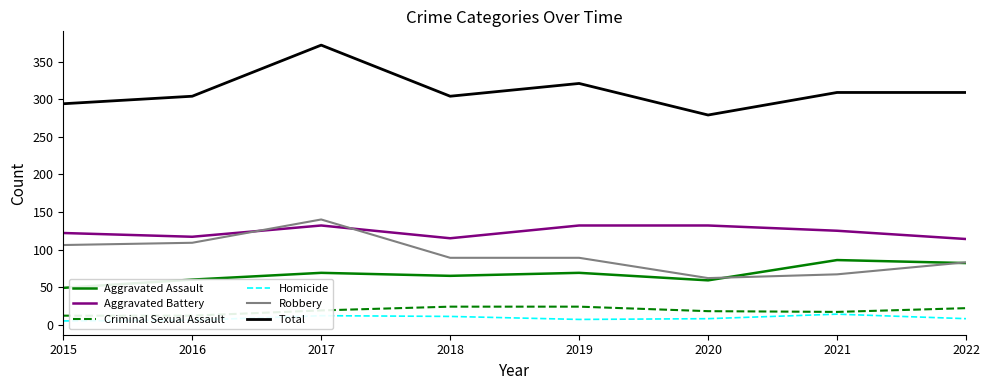

At which category does Homicide reach its first local valley?

2019